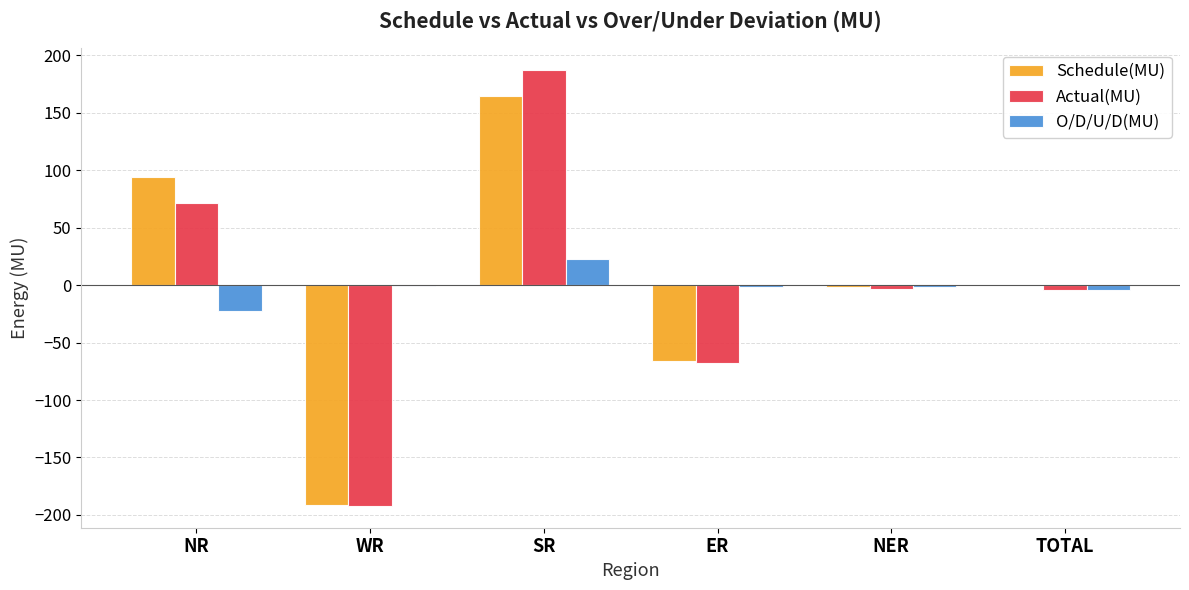

What are all the series names shown in the legend?

Schedule(MU), Actual(MU), O/D/U/D(MU)